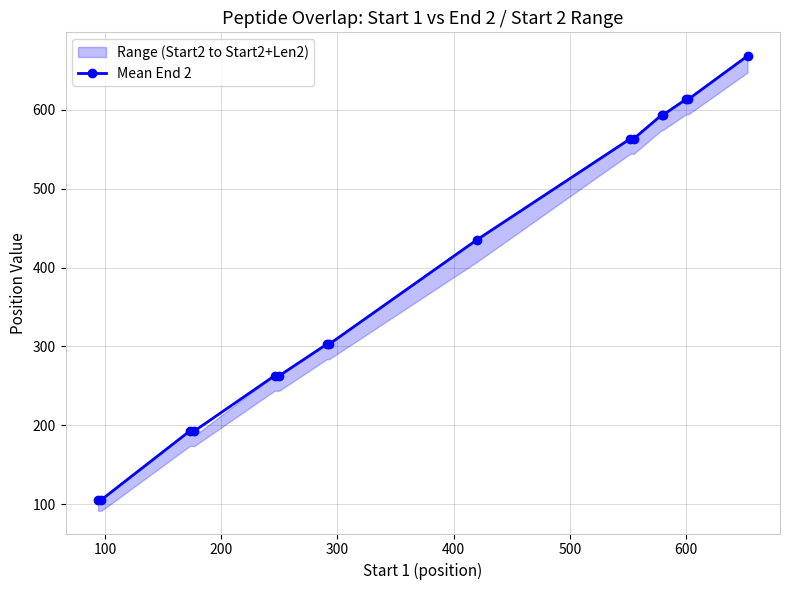

What is the greatest value displayed?

668